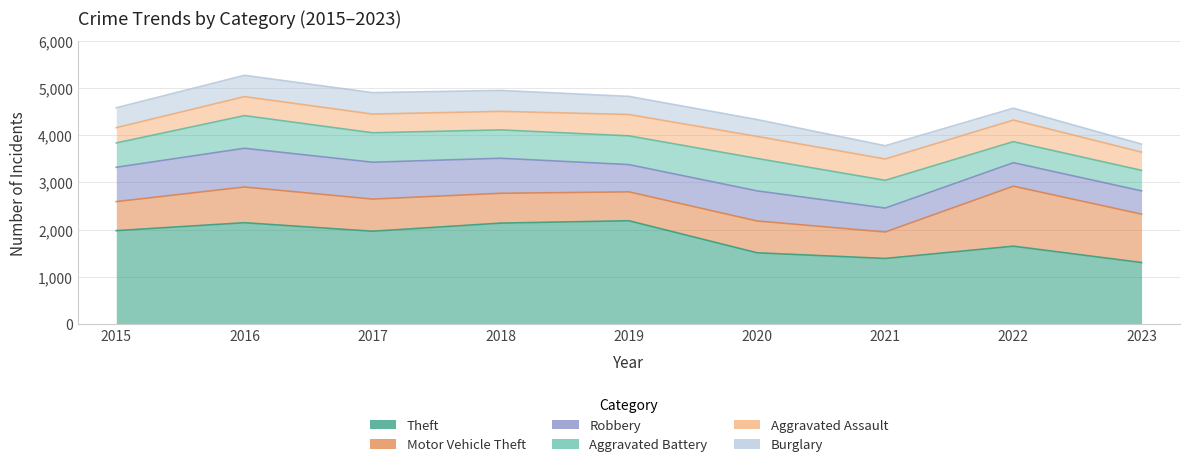

The value of Motor Vehicle Theft at 2015 is 614. True or false?

True